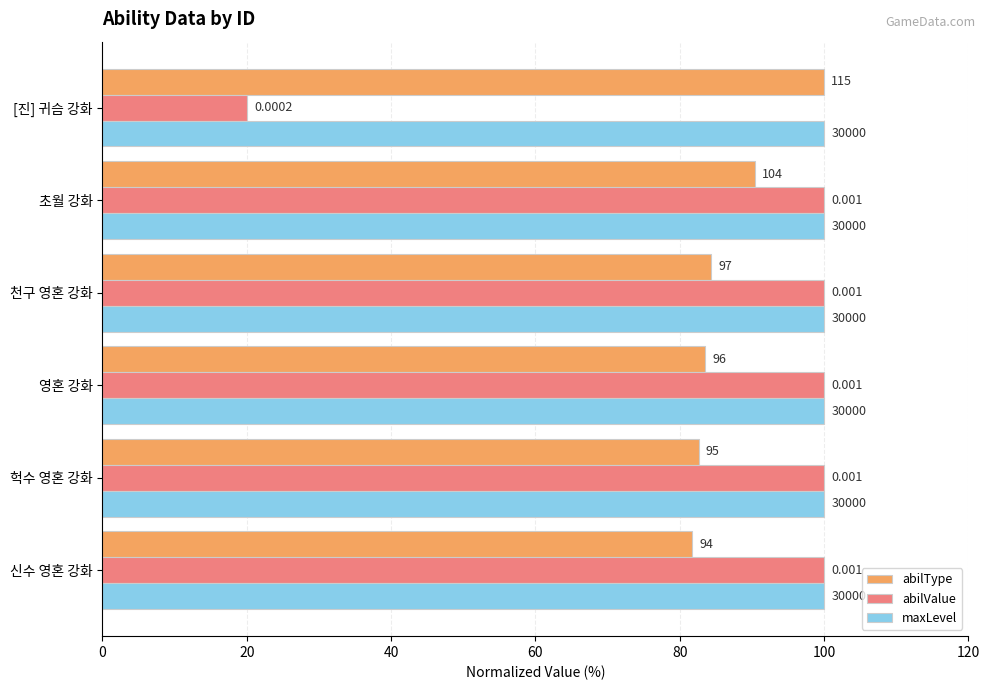

What are all the series names shown in the legend?

abilType, abilValue, maxLevel